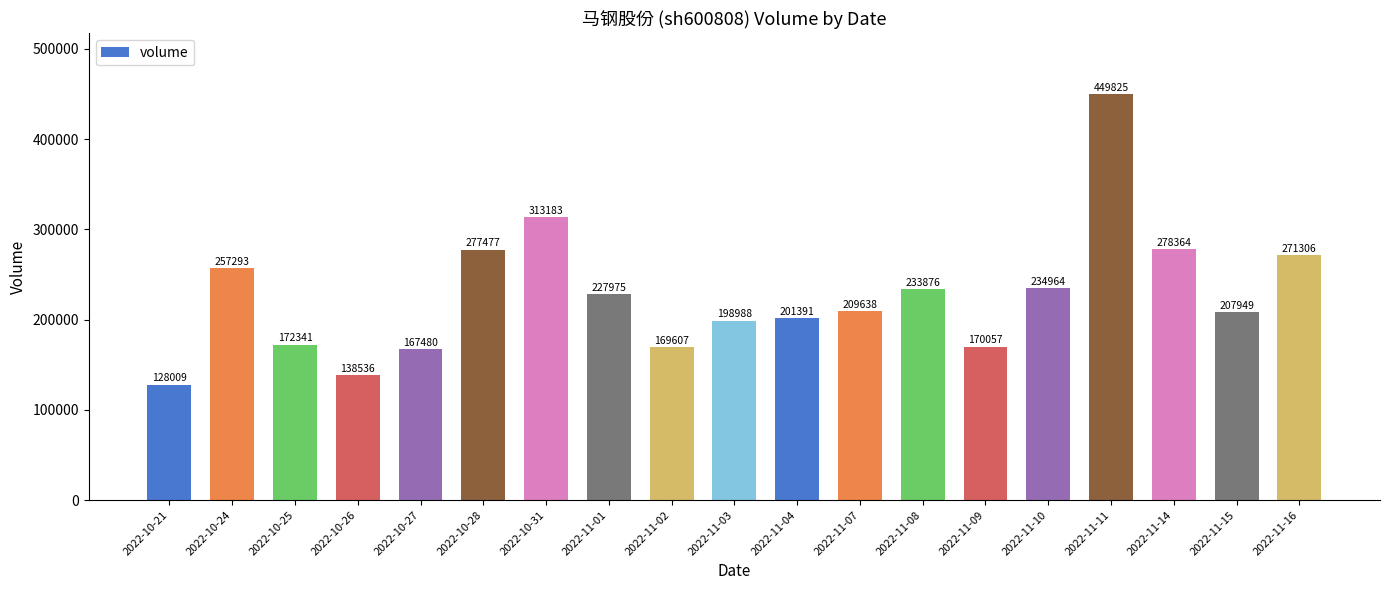

What value does the data have at 2022-11-08, to the nearest 10?

233880